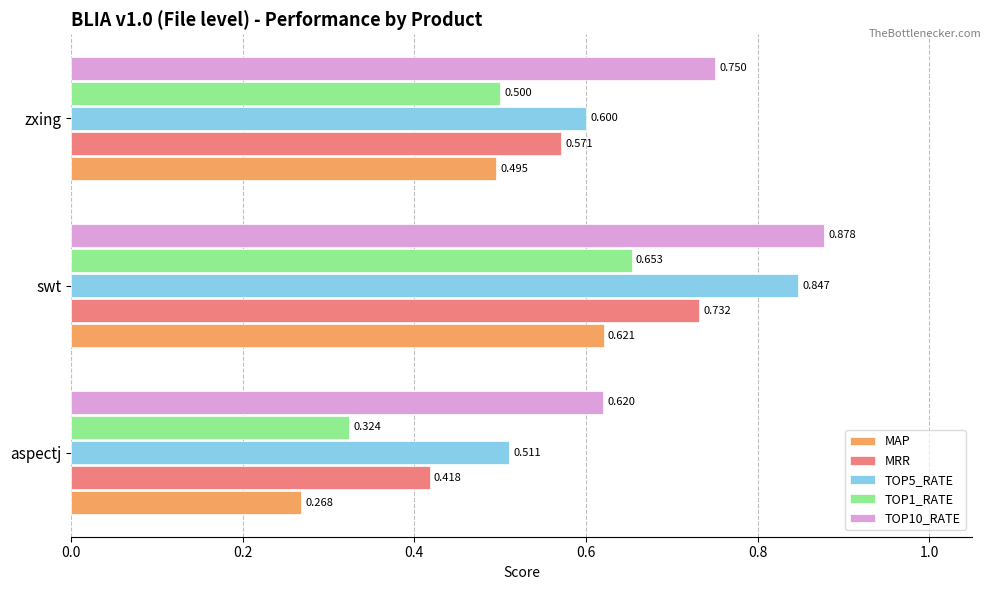

Which series changed the most between aspectj and zxing?

MAP